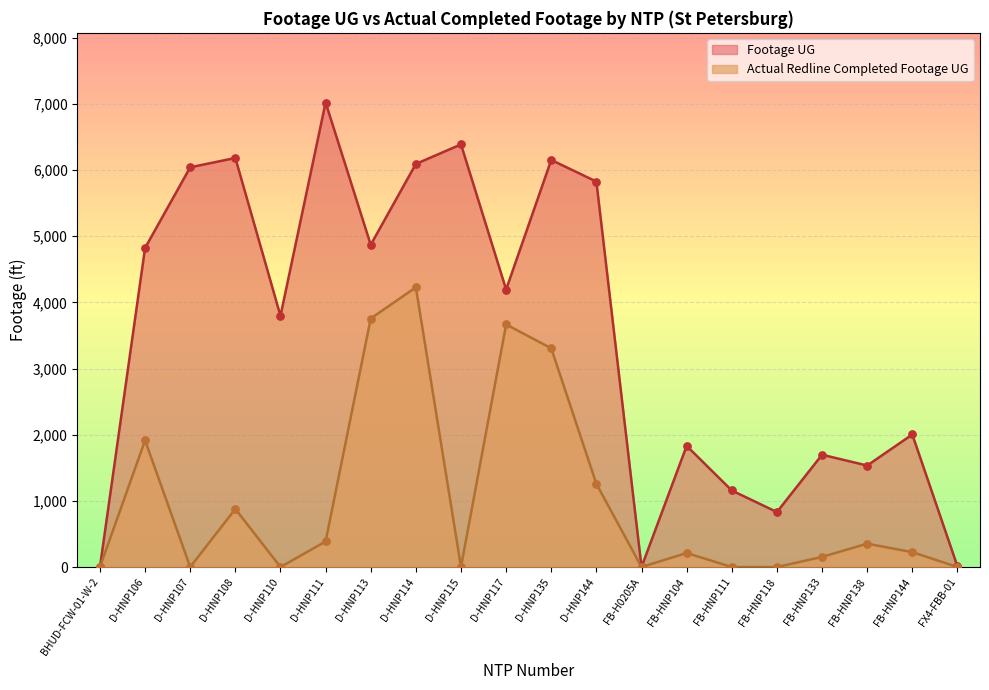

Is the value of Footage UG at D-HNP114 greater than the value of Actual Redline Completed Footage UG at FB-HNP111?

Yes